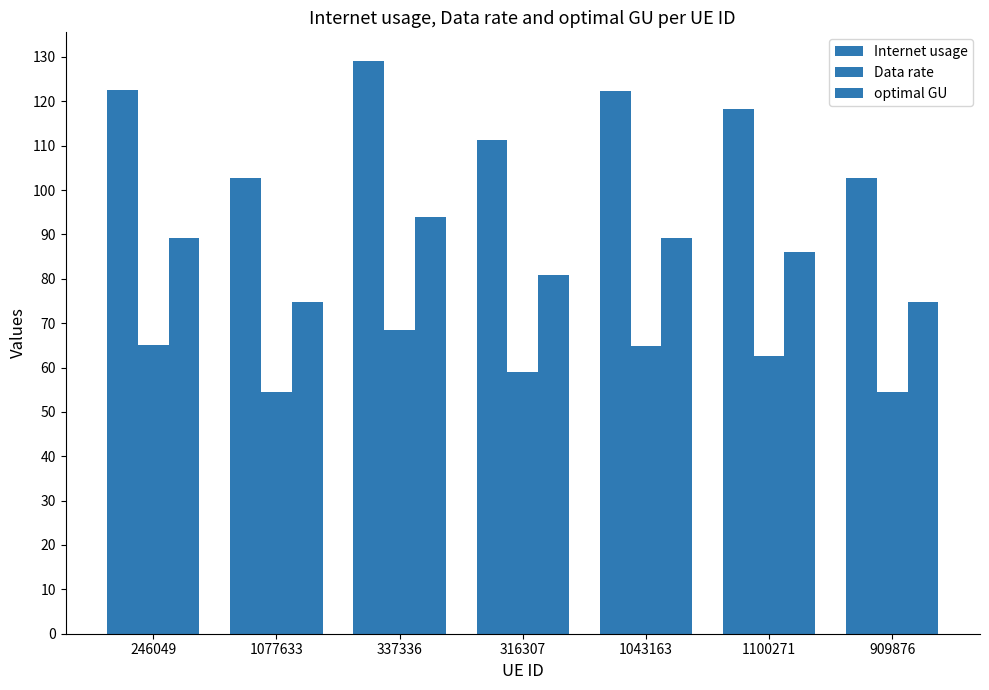

What is the label of the 4th bar from the right?

316307